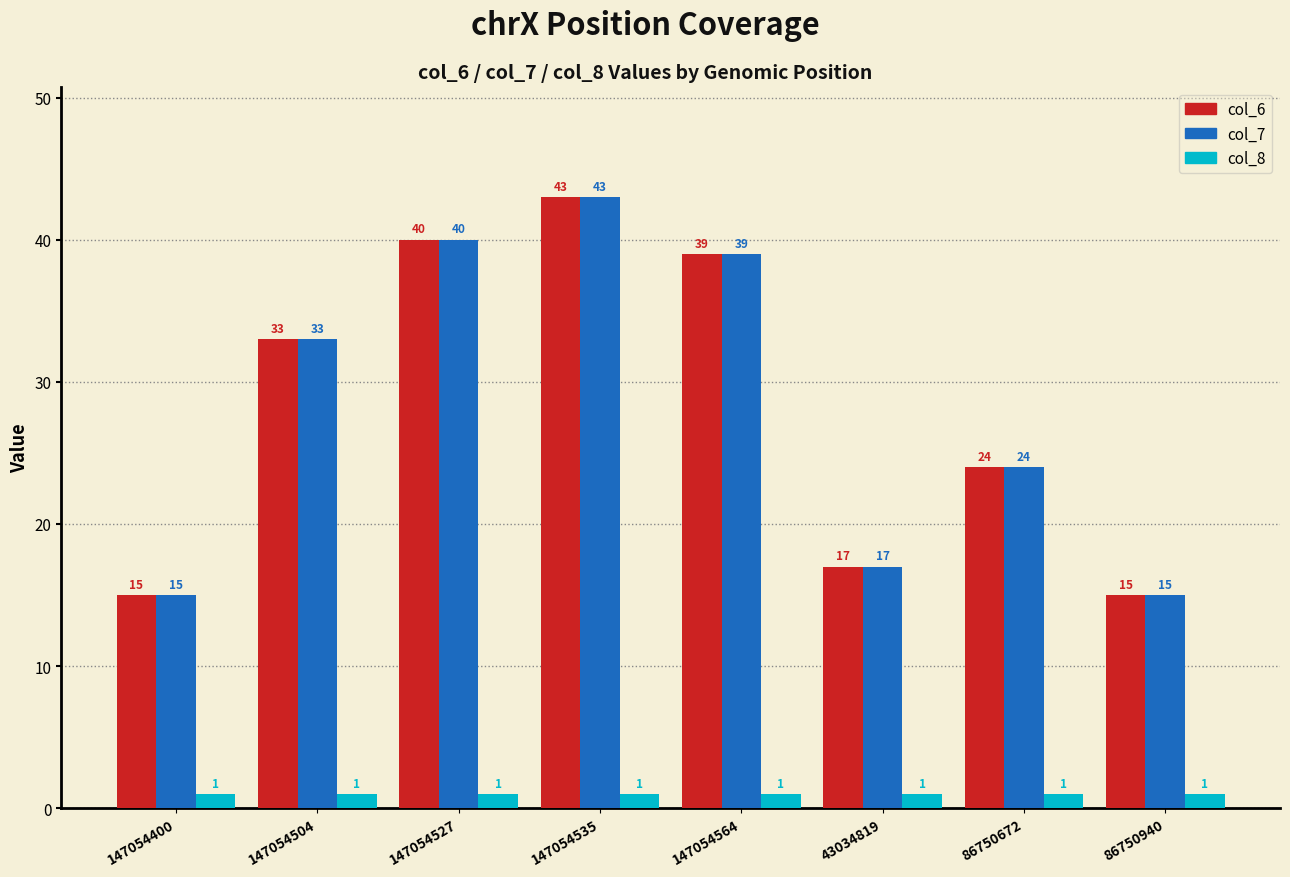

The value of col_8 at 147054564 is 1. True or false?

True